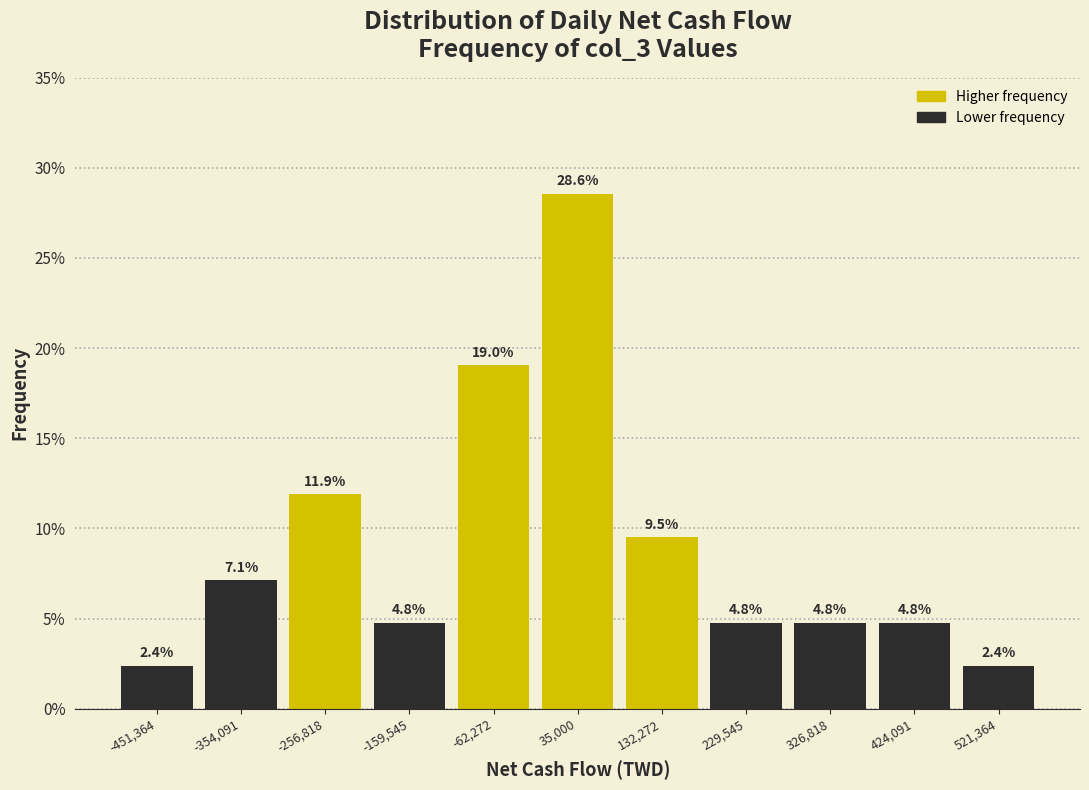

What is the height of the bar covering 80000 to 180000 on the x-axis? The bar edges are not printed on the chart, so give them approximately, as read against the axis.

9.5